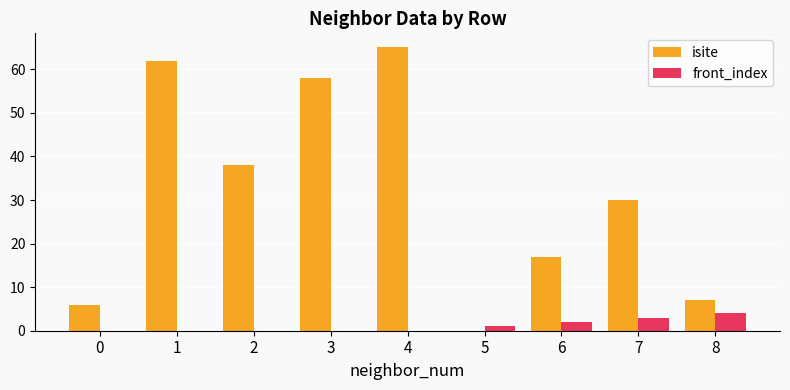

Which series has the largest total across all categories?

isite